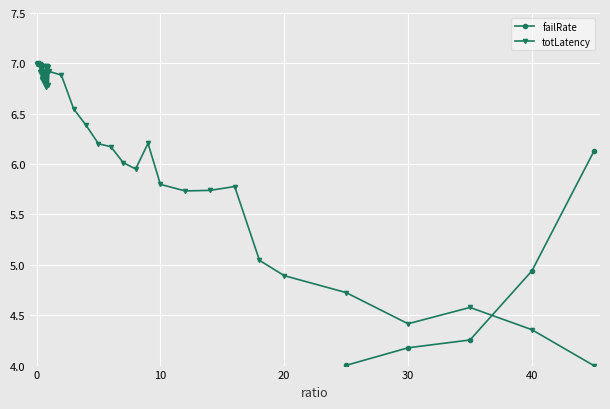

Count the number of categories in the chart.

40